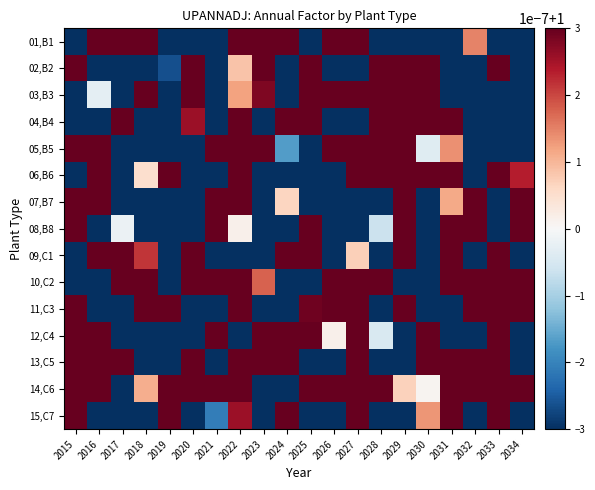

How many series are shown in this chart?

15